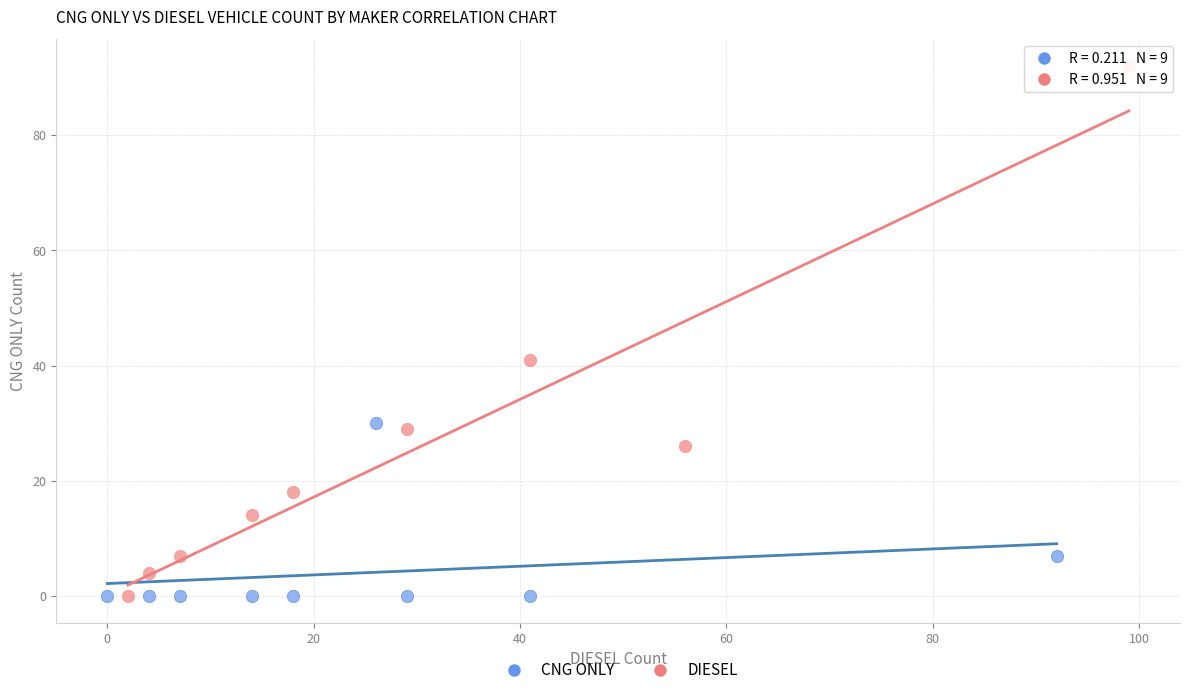

Which series contains the highest Y value?

DIESEL